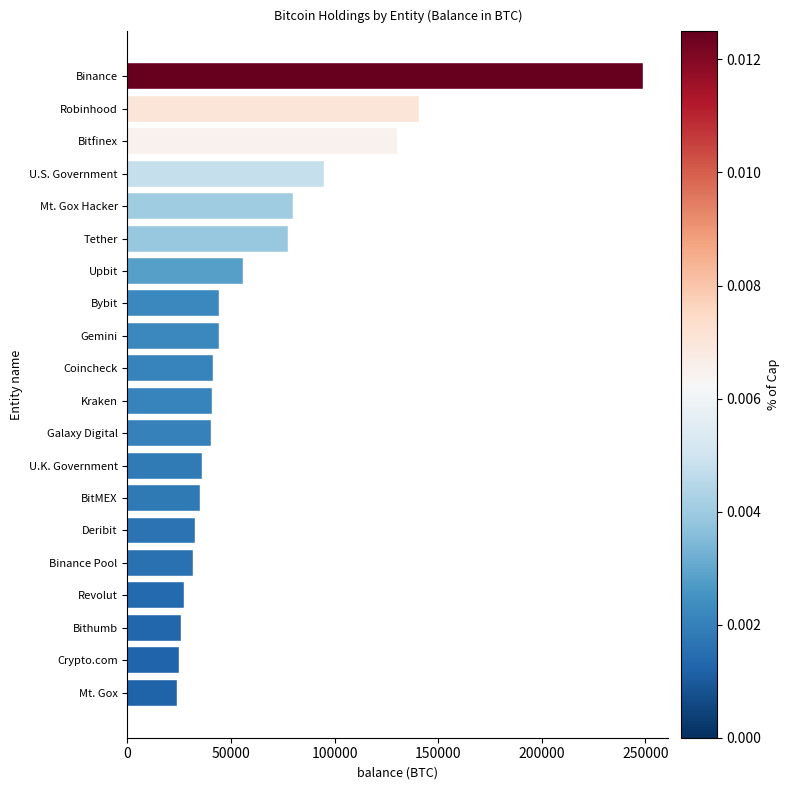

The value at Gemini is 44161.7. True or false?

True